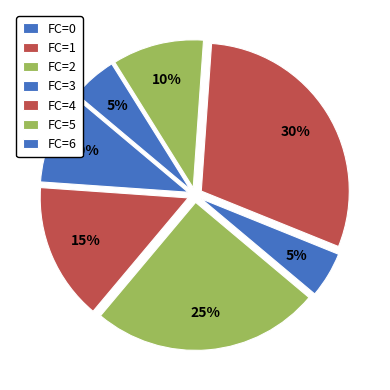

How many segments does this pie chart have?

7